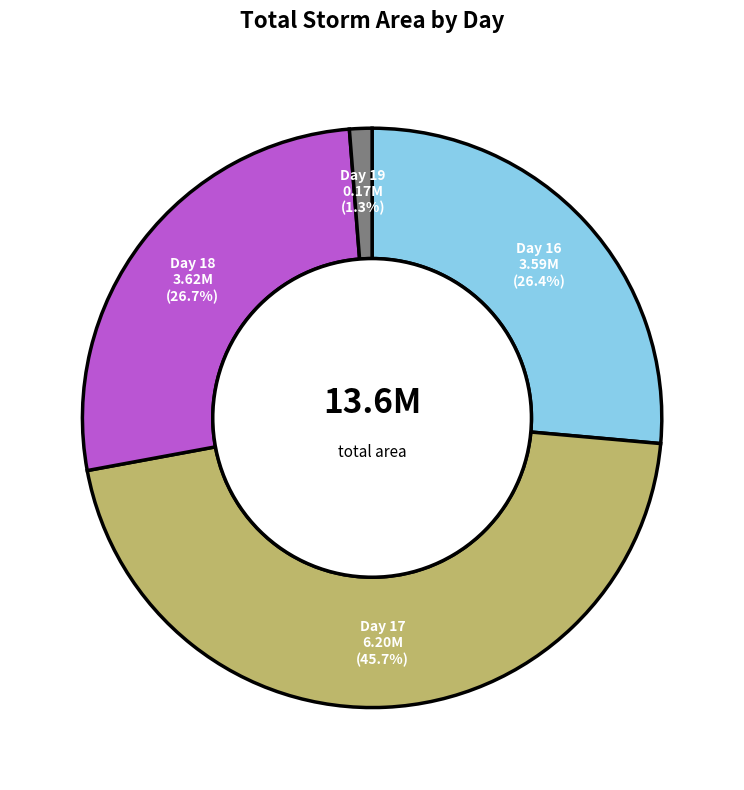

How many slices are in this pie chart?

4